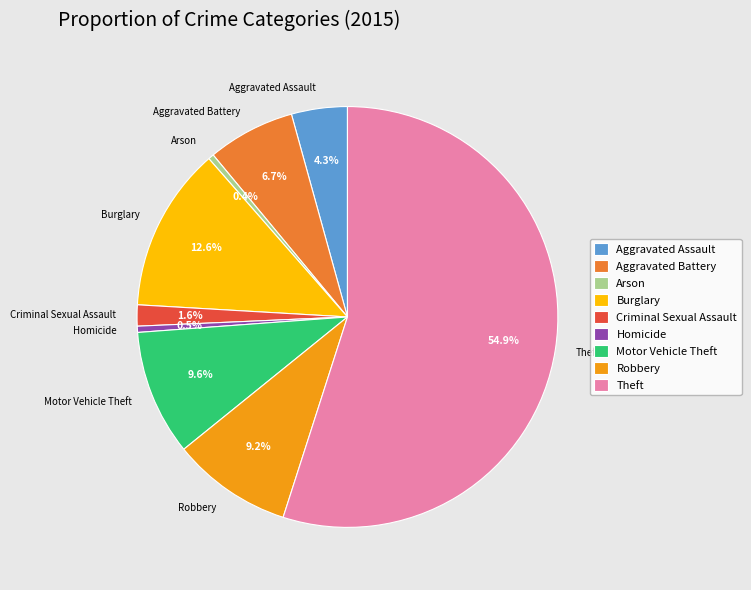

Count the number of slices in the pie.

9